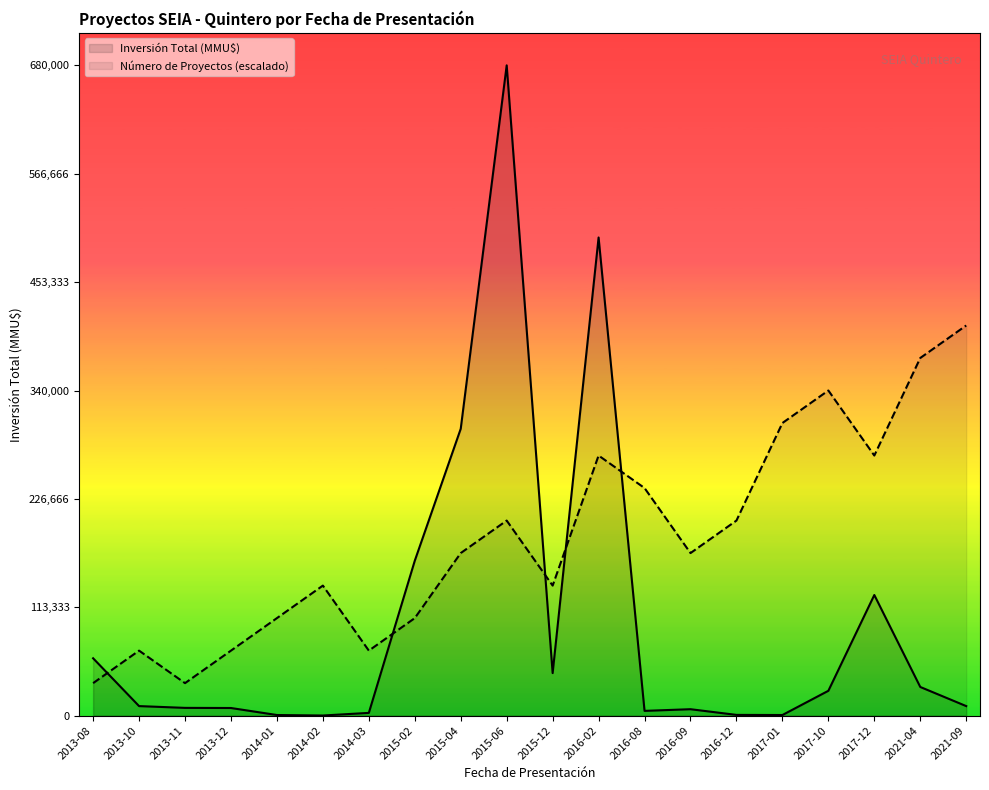

Between 2016-02 and 2016-12, which is larger?

2016-02